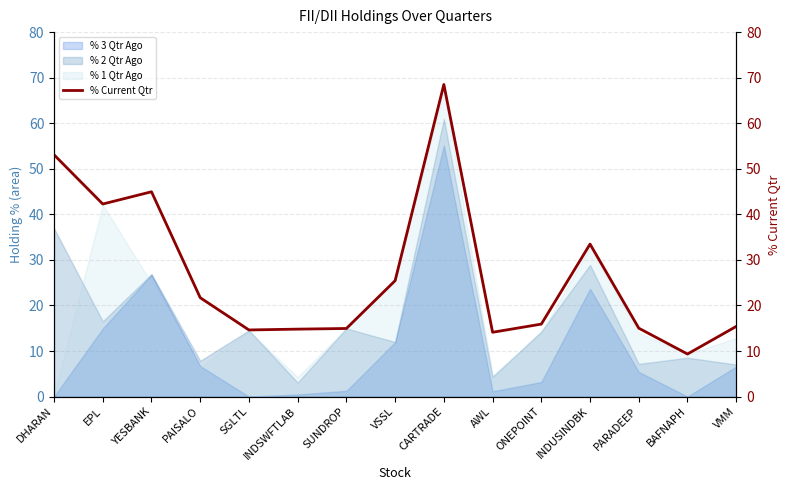

Rank the categories by value from highest to lowest.

CARTRADE, DHARAN, YESBANK, EPL, INDUSINDBK, VSSL, PAISALO, ONEPOINT, VMM, PARADEEP, SUNDROP, INDSWFTLAB, SGLTL, AWL, BAFNAPH